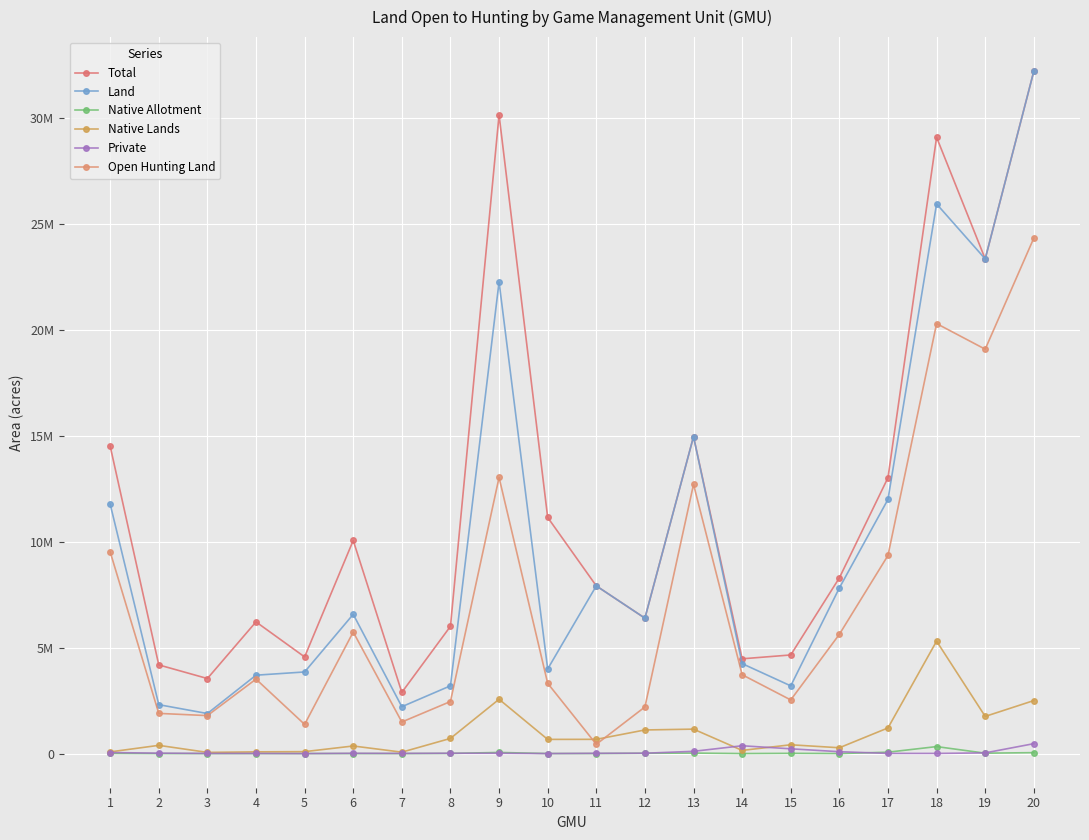

At which label is Total closest to 17549305?

13